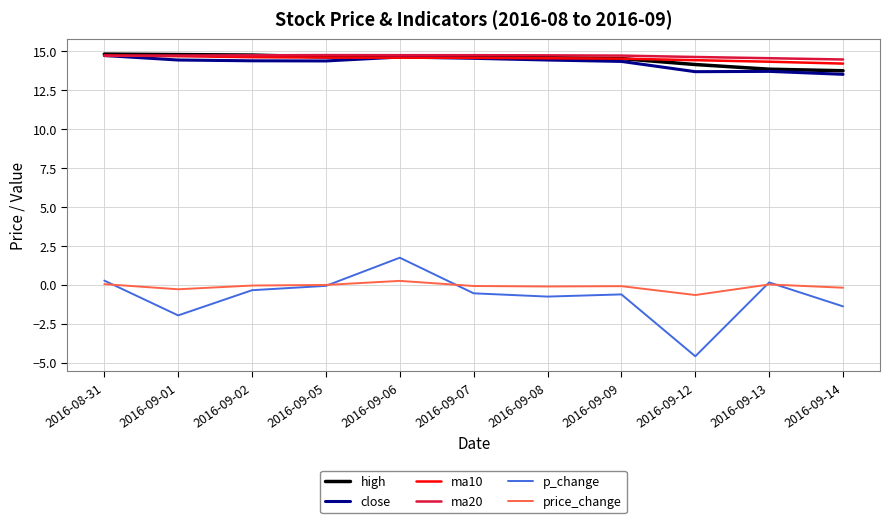

How many lines are shown in the chart?

6